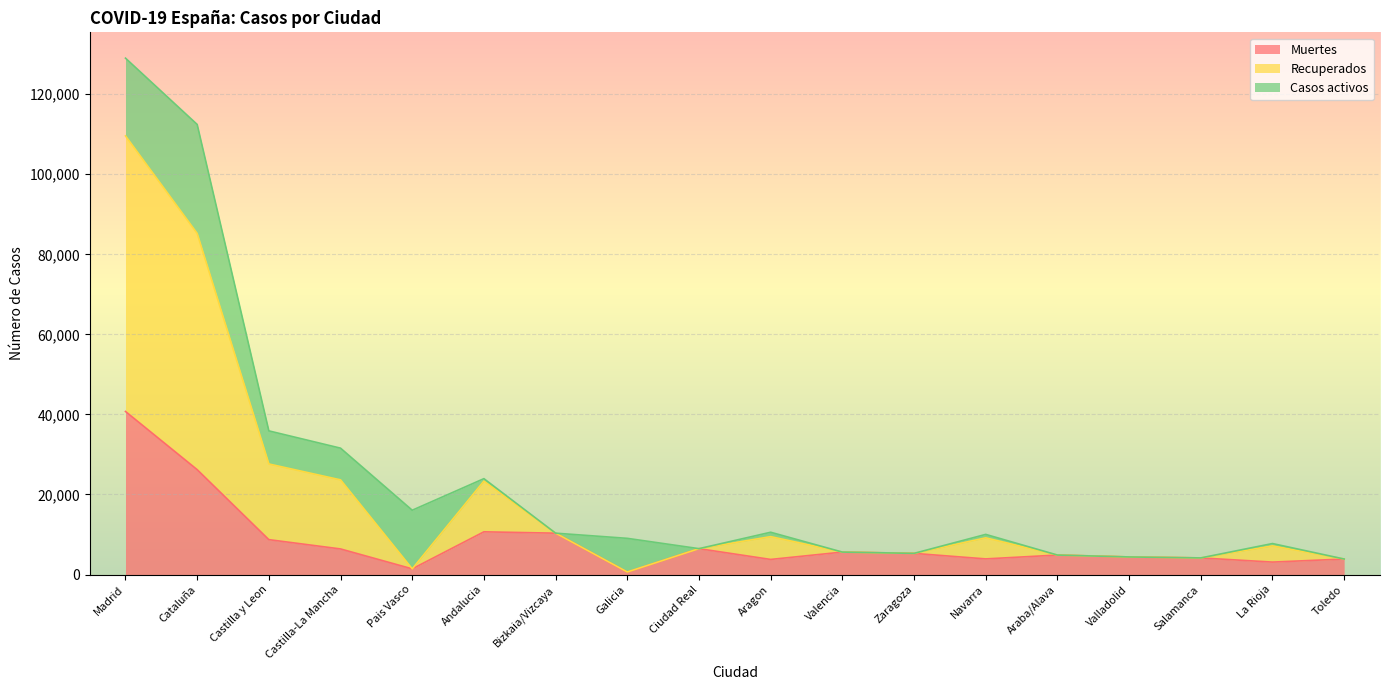

True or false: Recuperados and Muertes intersect in this chart.

False